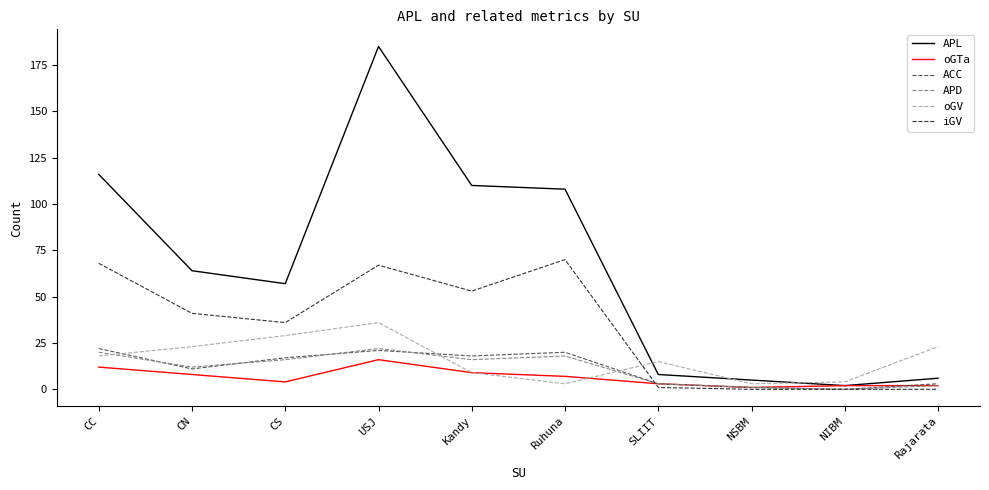

Reading left to right, transcribe all the data shown in this chart.

APL: CC=116	CN=64	CS=57	USJ=185	Kandy=110	Ruhuna=108	SLIIT=8	NSBM=5	NIBM=2	Rajarata=6
oGTa: CC=12	CN=8	CS=4	USJ=16	Kandy=9	Ruhuna=7	SLIIT=3	NSBM=1	NIBM=2	Rajarata=2
ACC: CC=22	CN=11	CS=17	USJ=21	Kandy=18	Ruhuna=20	SLIIT=3	NSBM=1	NIBM=0	Rajarata=3
APD: CC=20	CN=12	CS=16	USJ=22	Kandy=16	Ruhuna=18	SLIIT=3	NSBM=1	NIBM=0	Rajarata=2
oGV: CC=18	CN=23	CS=29	USJ=36	Kandy=9	Ruhuna=3	SLIIT=15	NSBM=3	NIBM=4	Rajarata=23
iGV: CC=68	CN=41	CS=36	USJ=67	Kandy=53	Ruhuna=70	SLIIT=1	NSBM=0	NIBM=0	Rajarata=0